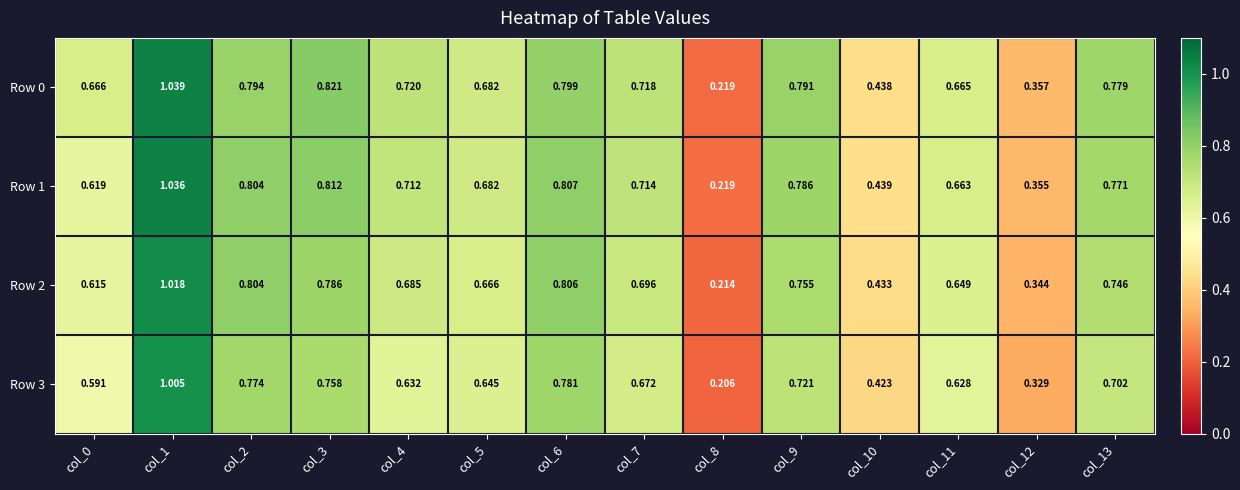

Between col_0 and col_12, which series saw the biggest shift?

Row 0